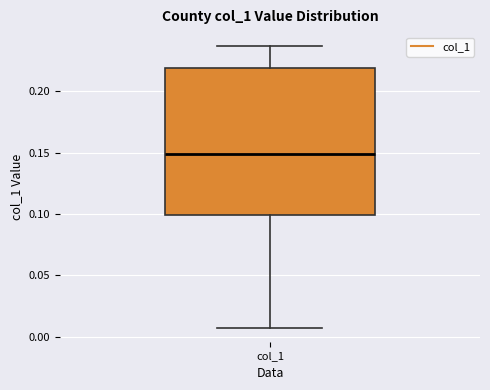

Read this box plot against the y-axis: the position of the median line, the range covered by the box, and the ends of both whiskers. The values are not printed on the chart, so give them approximately, as read against the axis.

median 0.150, box 0.100 to 0.220, whiskers 0.005 to 0.235